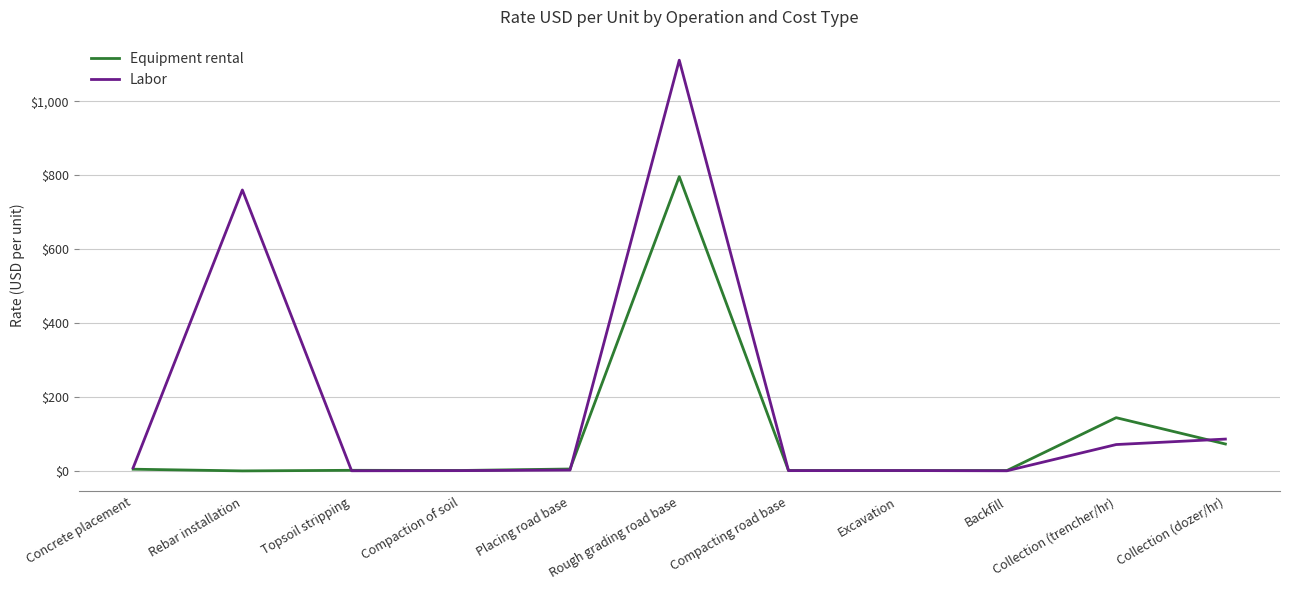

Does the chart have visible grid lines?

Yes